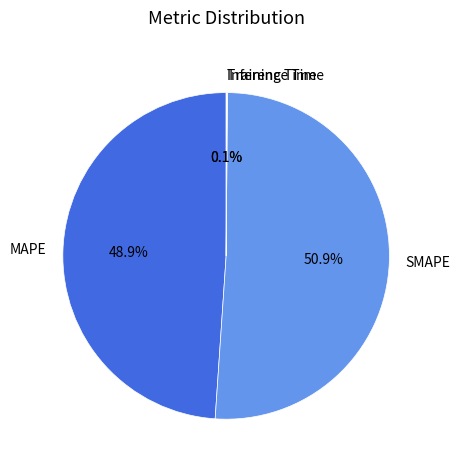

Which category accounts for the majority?

SMAPE